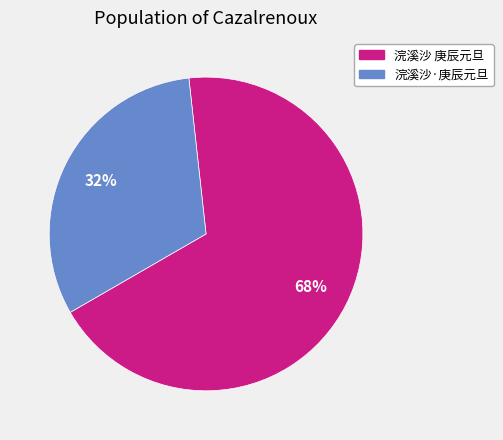

To the nearest percent, what percentage of the pie is 浣溪沙 庚辰元旦?

68%